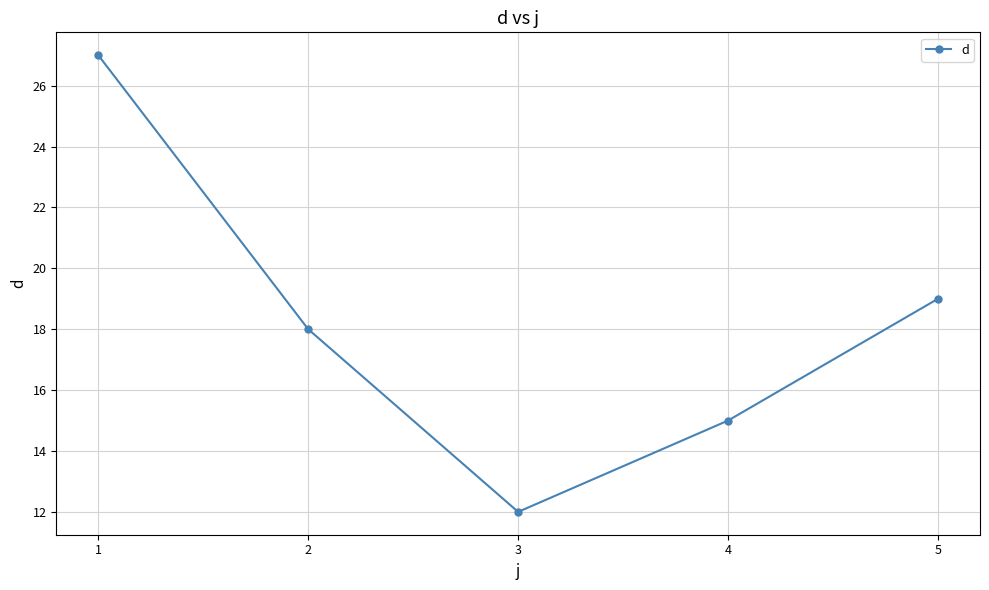

Rank the categories by value from highest to lowest.

1, 5, 2, 4, 3